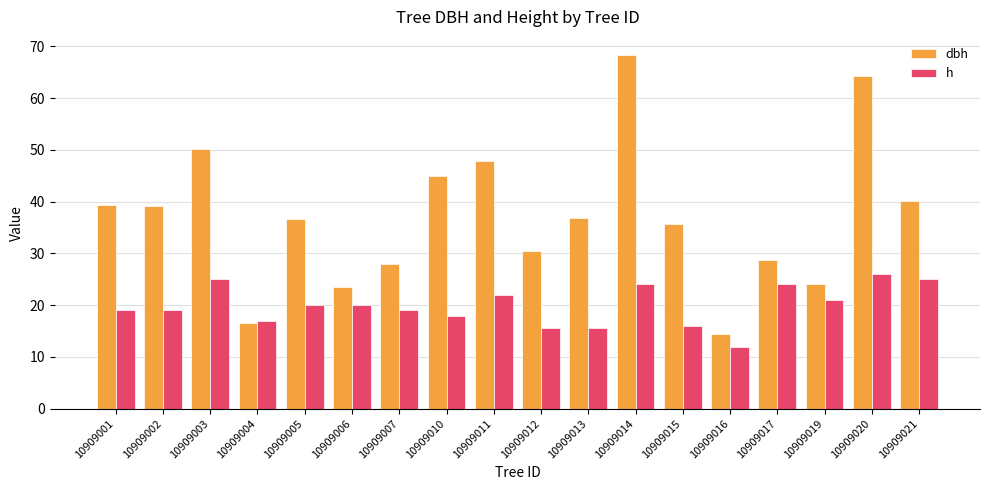

Is it true that h equals 19.0 at 10909007?

True